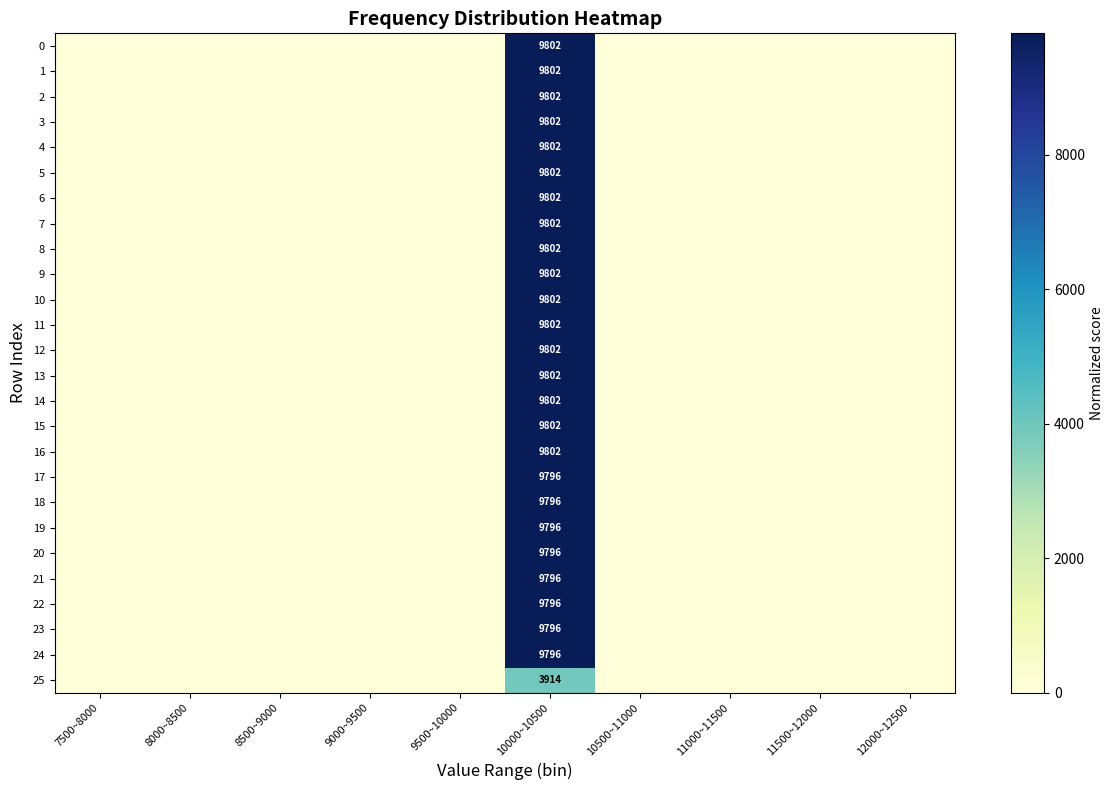

The value of 6 at 7500~8000 is 5417. True or false?

False